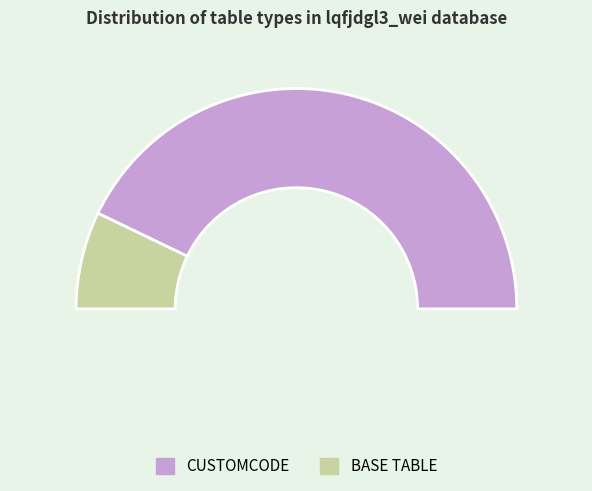

Which category has the biggest portion of the pie?

CUSTOMCODE